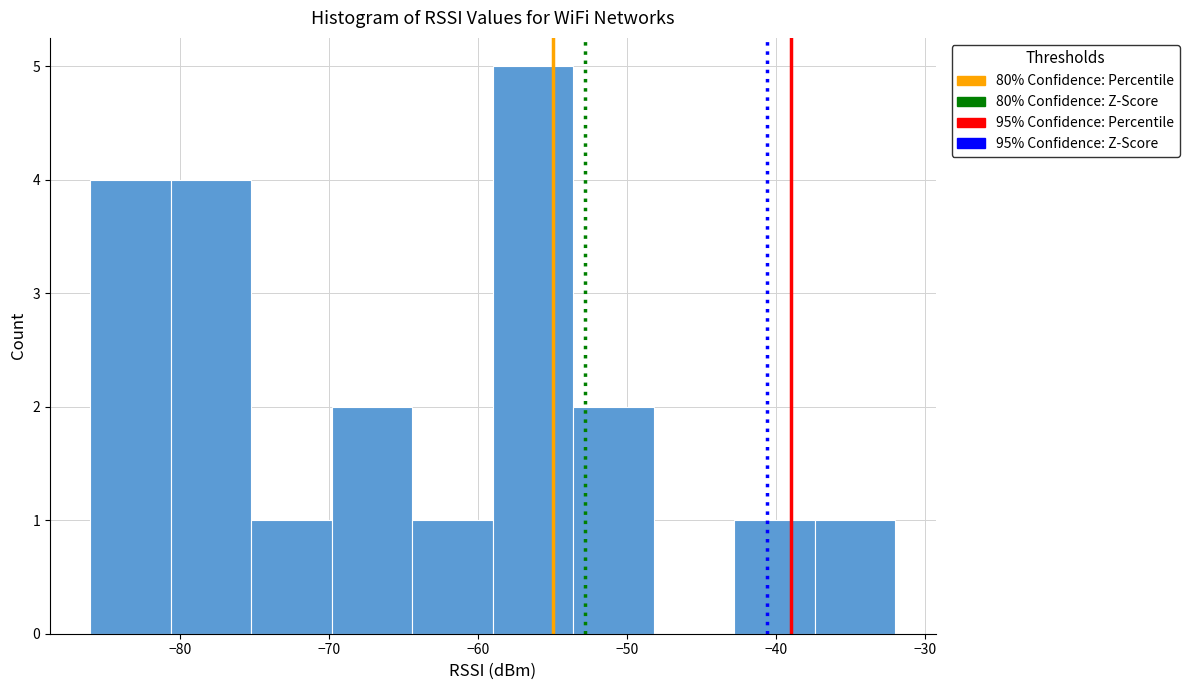

Reading left to right, transcribe this chart: for each bar, give the range it covers on the x-axis and its height. Neither the bar edges nor the heights are printed on the chart, so give them approximately, as read against the axes.

-86.0 to -80.6: 4
-80.6 to -75.2: 4
-75.2 to -69.8: 1
-69.8 to -64.4: 2
-64.4 to -59.0: 1
-59.0 to -53.6: 5
-53.6 to -48.2: 2
-48.2 to -42.8: 0
-42.8 to -37.4: 1
-37.4 to -32.0: 1